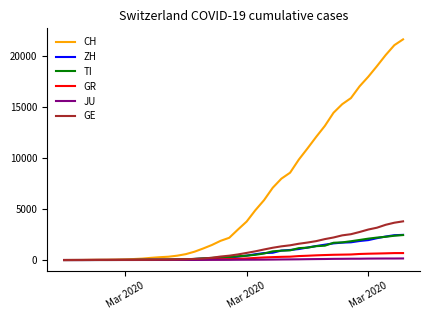

What is the greatest value displayed?

21583